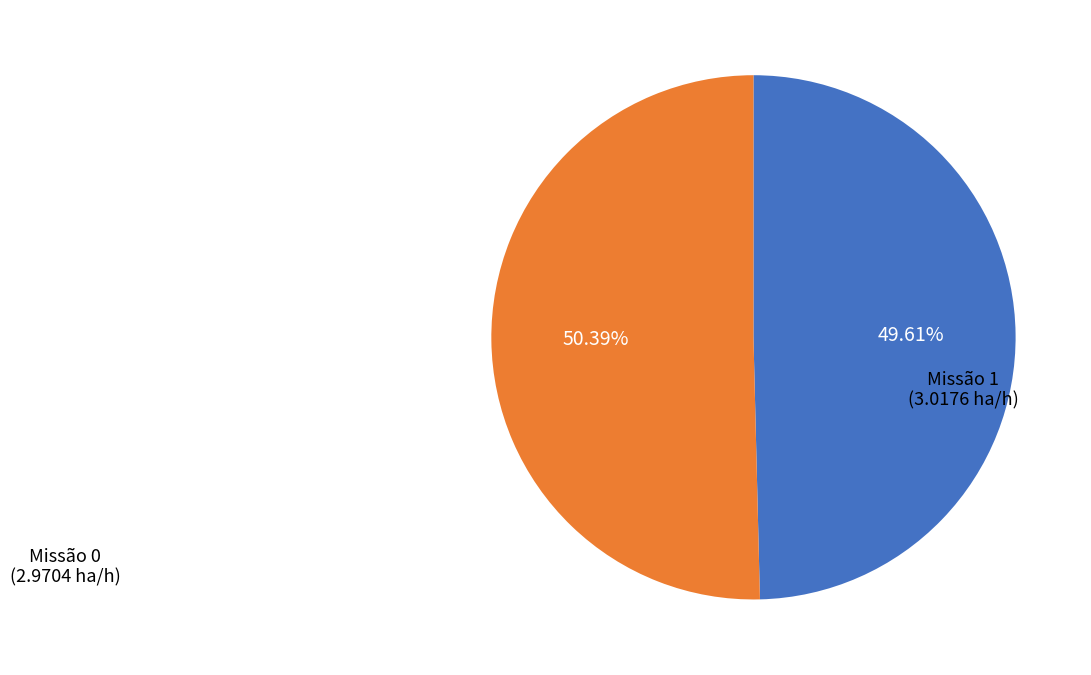

Is there a majority slice in this chart?

Yes